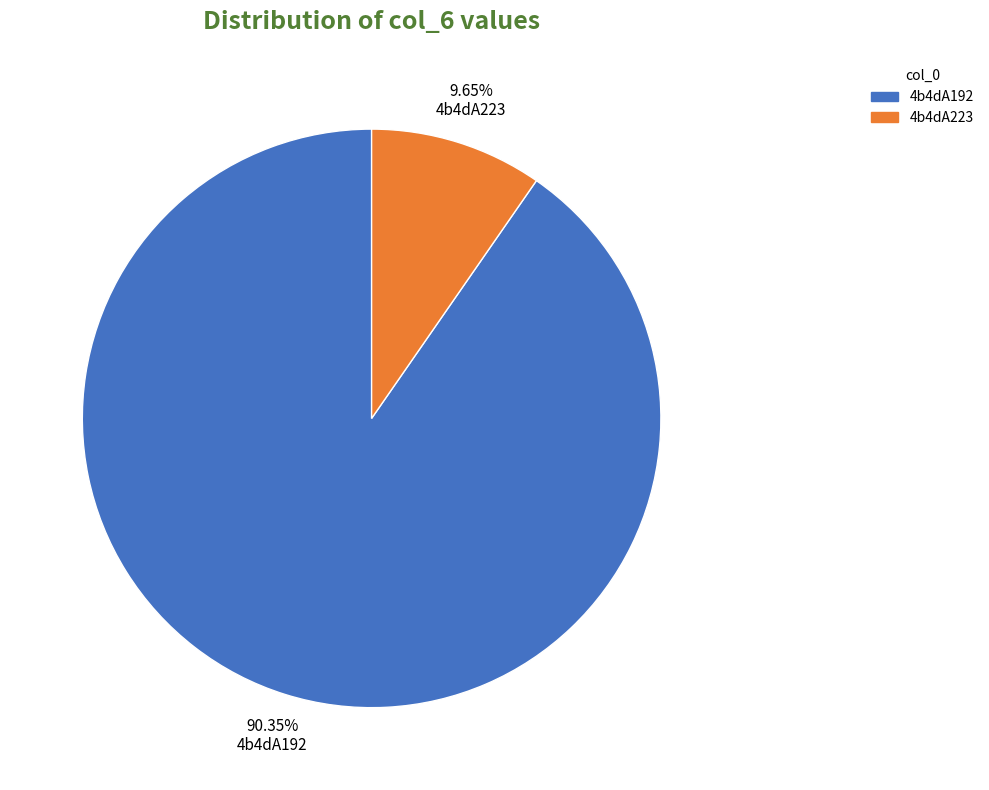

What is the total percentage of 4b4dA223 and 4b4dA192?

100.0%